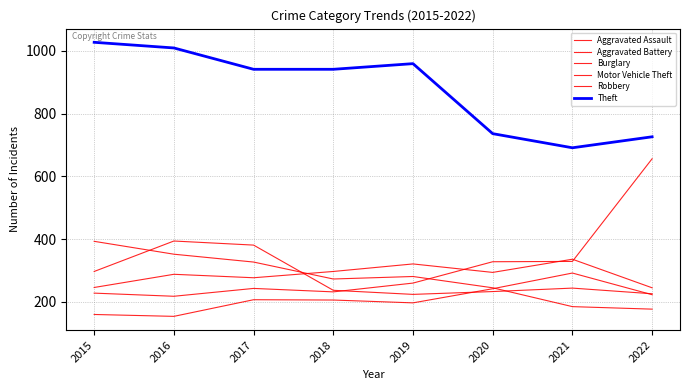

The value of Aggravated Assault at 2020 is 128. True or false?

False